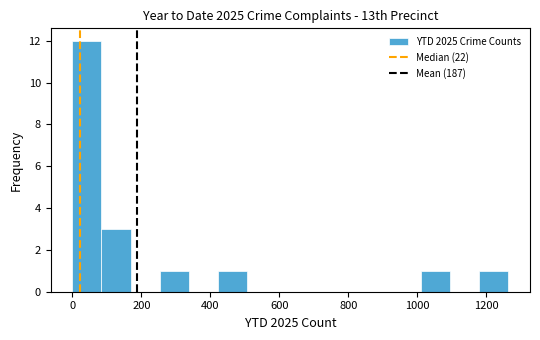

Reading left to right, list every bar in this chart as the range it spans on the x-axis followed by its height. Neither the bar edges nor the heights are printed on the chart, so give them approximately, as read against the axes.

0 to 80: 12
80 to 160: 3
160 to 260: 0
260 to 340: 1
340 to 420: 0
420 to 500: 1
500 to 580: 0
580 to 680: 0
680 to 760: 0
760 to 840: 0
840 to 920: 0
920 to 1020: 0
1020 to 1100: 1
1100 to 1180: 0
1180 to 1260: 1